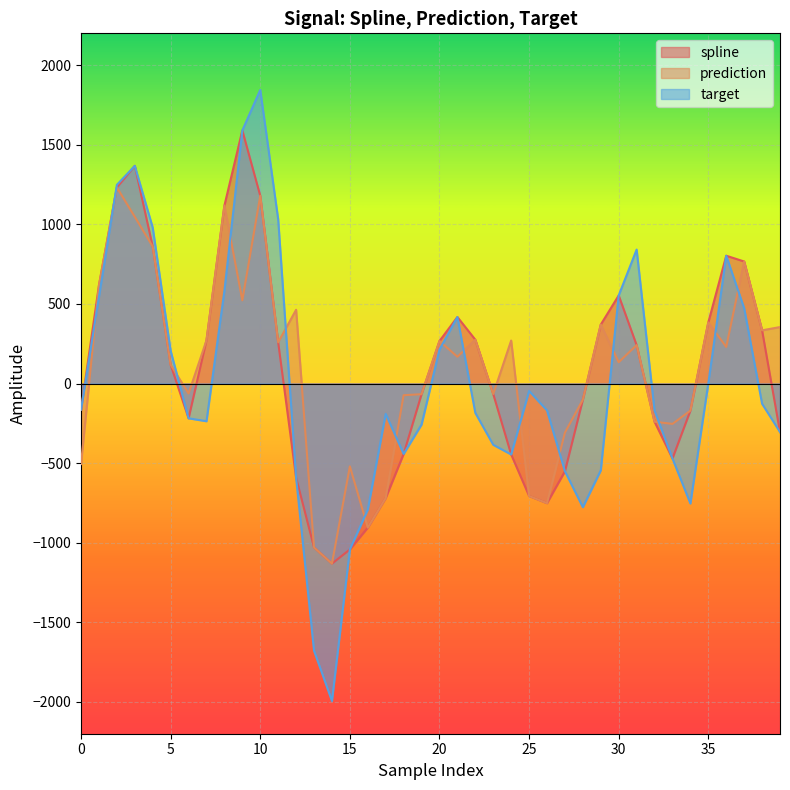

What is the average value of the target series?

3.9